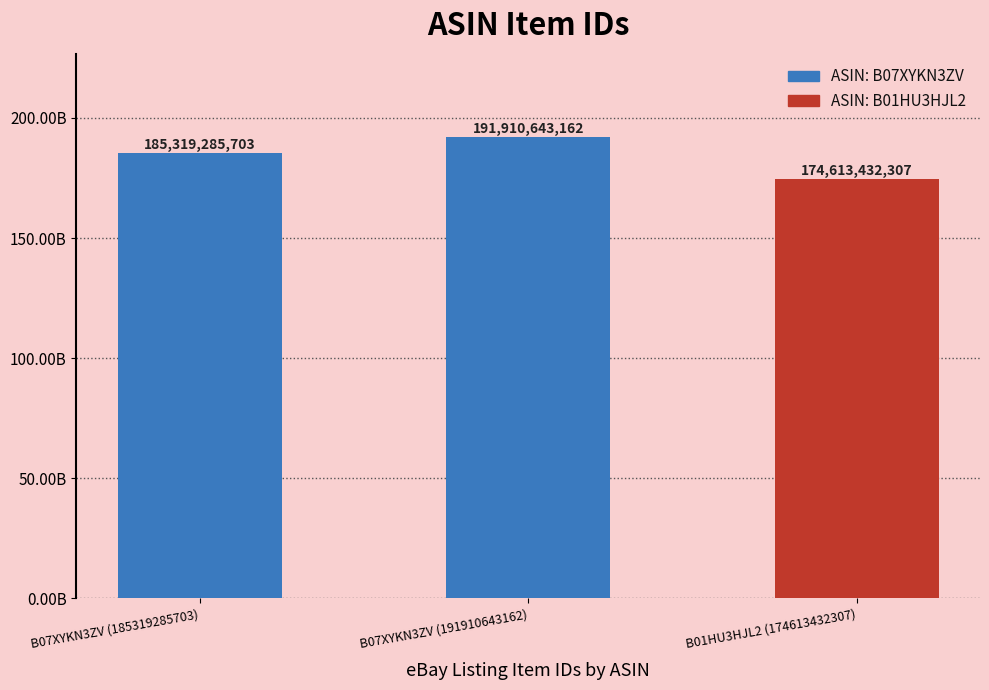

Read the value at B07XYKN3ZV (185319285703), to the nearest 50.

185319285700